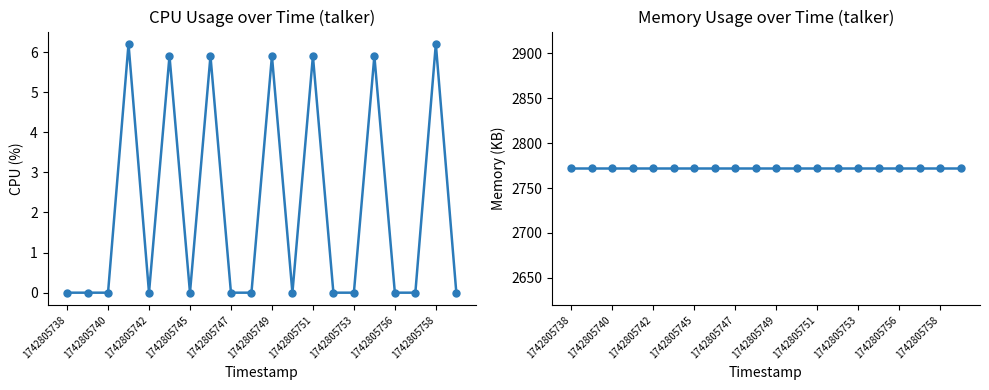

How many interior local peaks does the cpu series have?

7